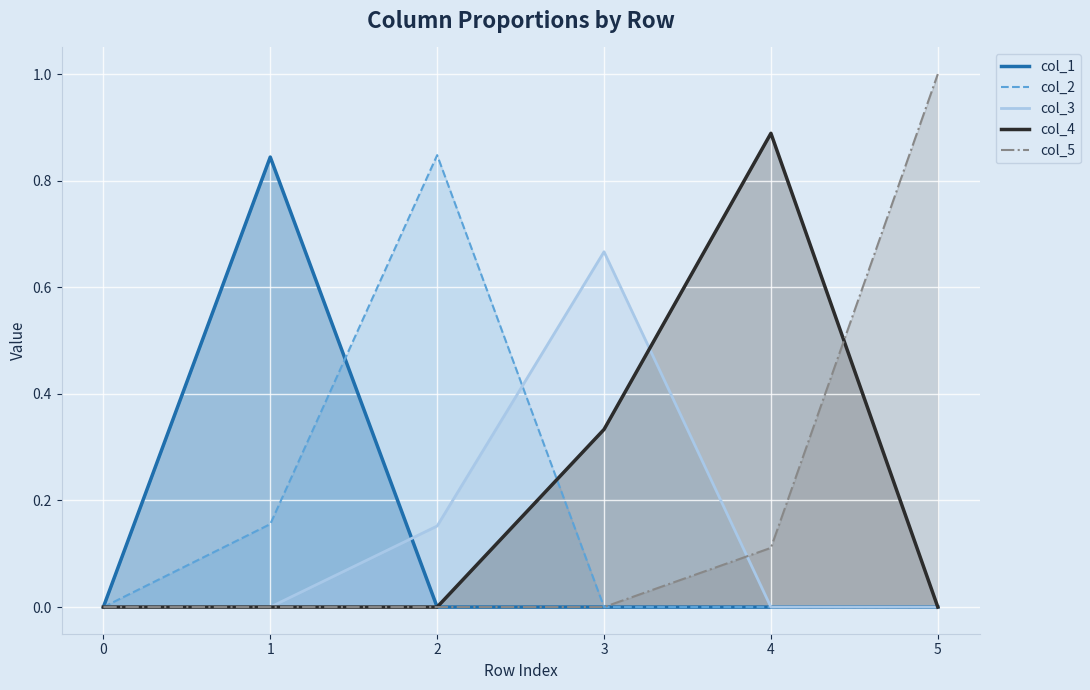

What is the total value across all series at 0?

0.0